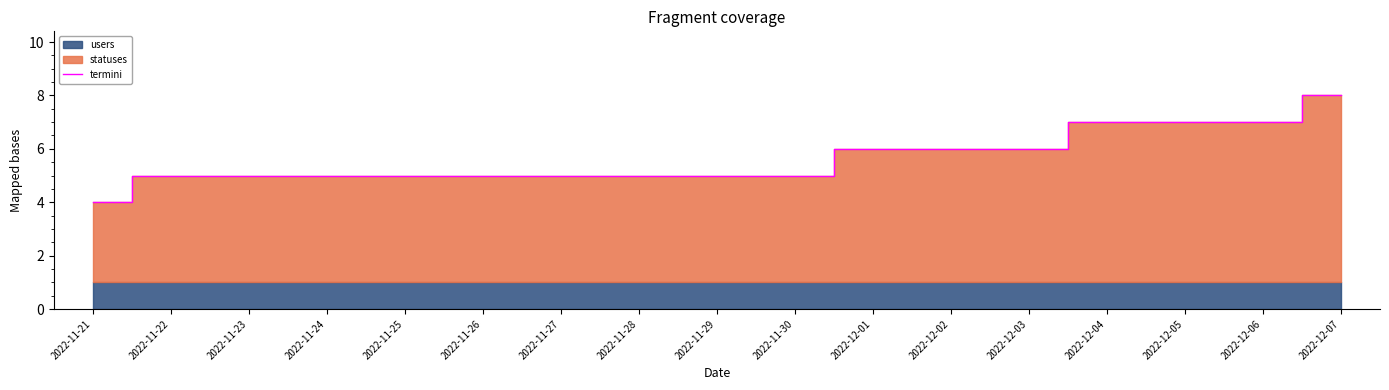

Reading left to right, extract all data points from this chart.

4	5	5	5	5	5	5	5	5	5	6	6	6	7	7	7	8